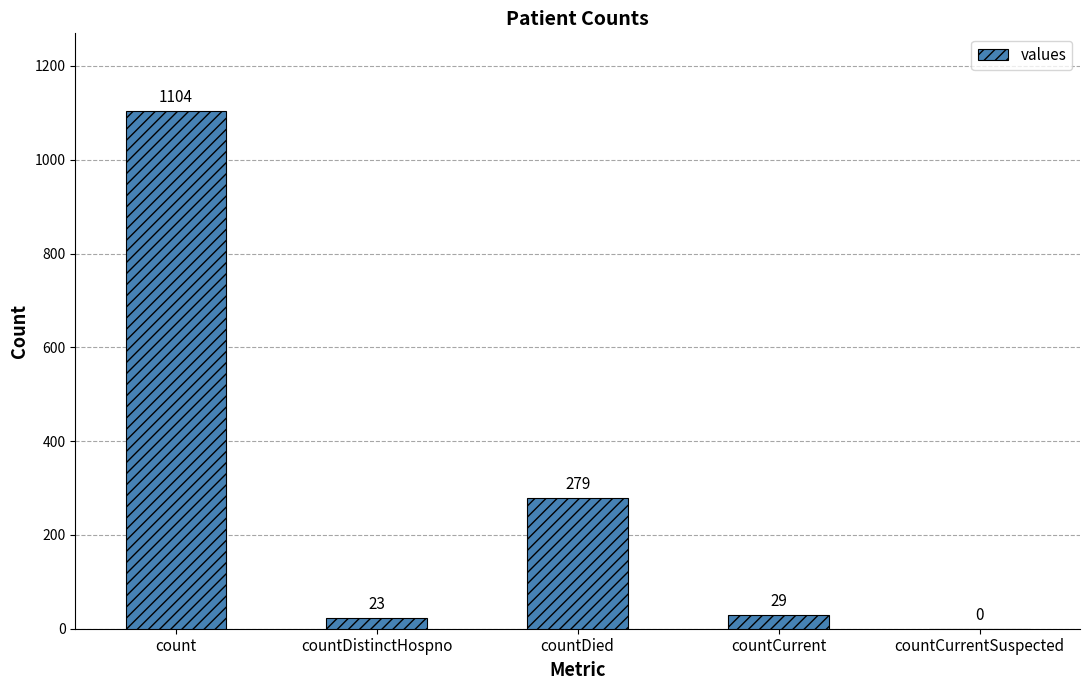

How many data points does each series have?

5